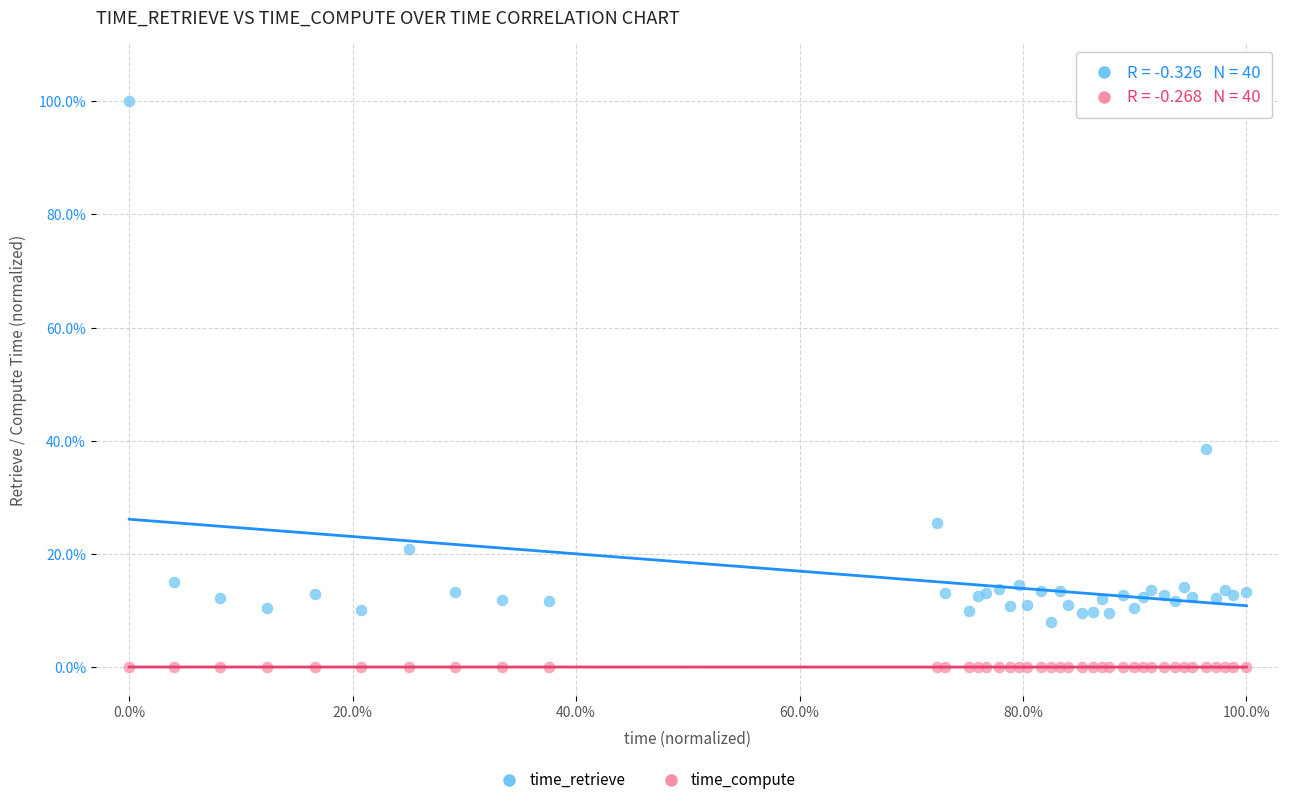

Which series contains the lowest Y value?

time_compute